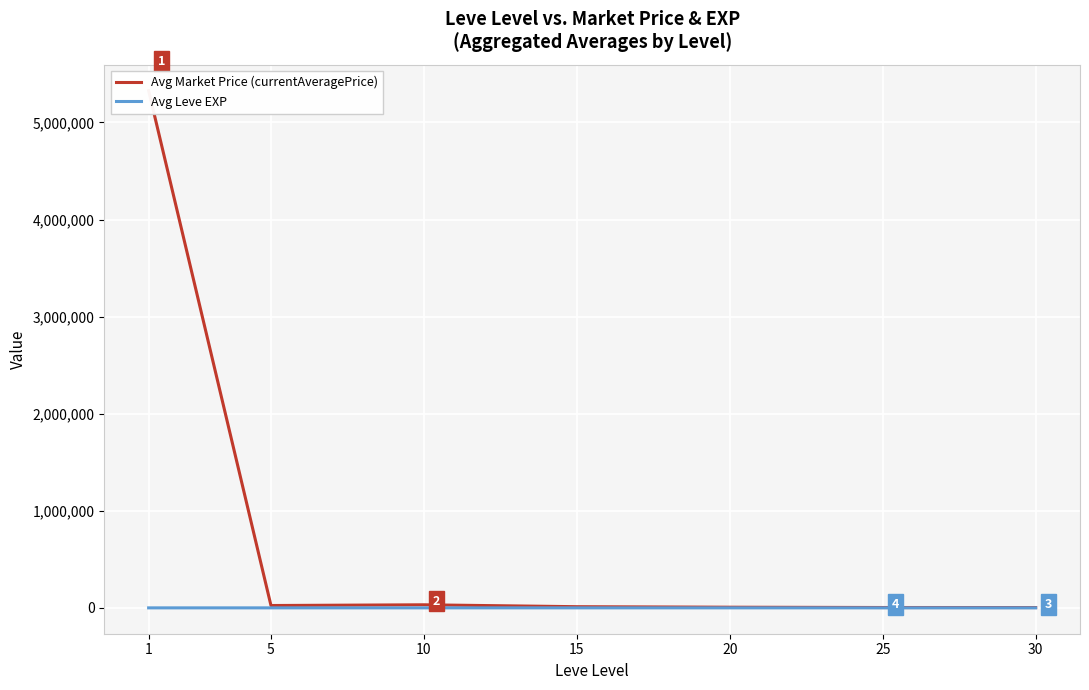

What is the minimum value shown in the chart?

1.3